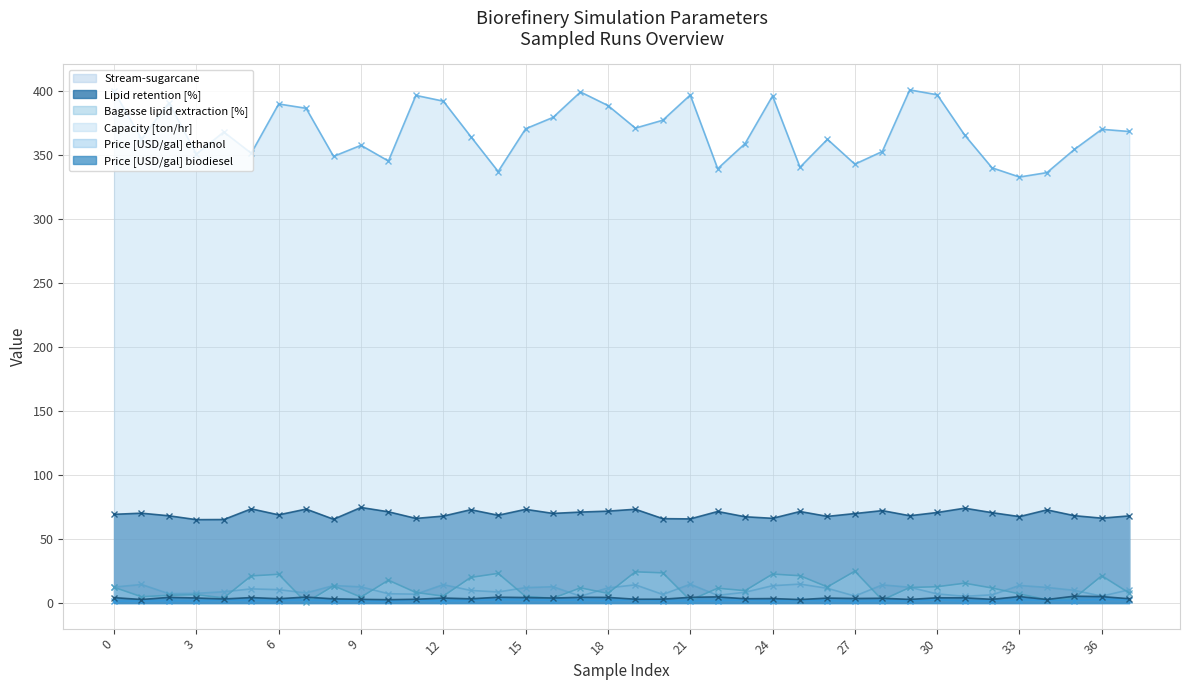

True or false: Price [USD/gal] biodiesel and Price [USD/gal] ethanol cross at least once.

False